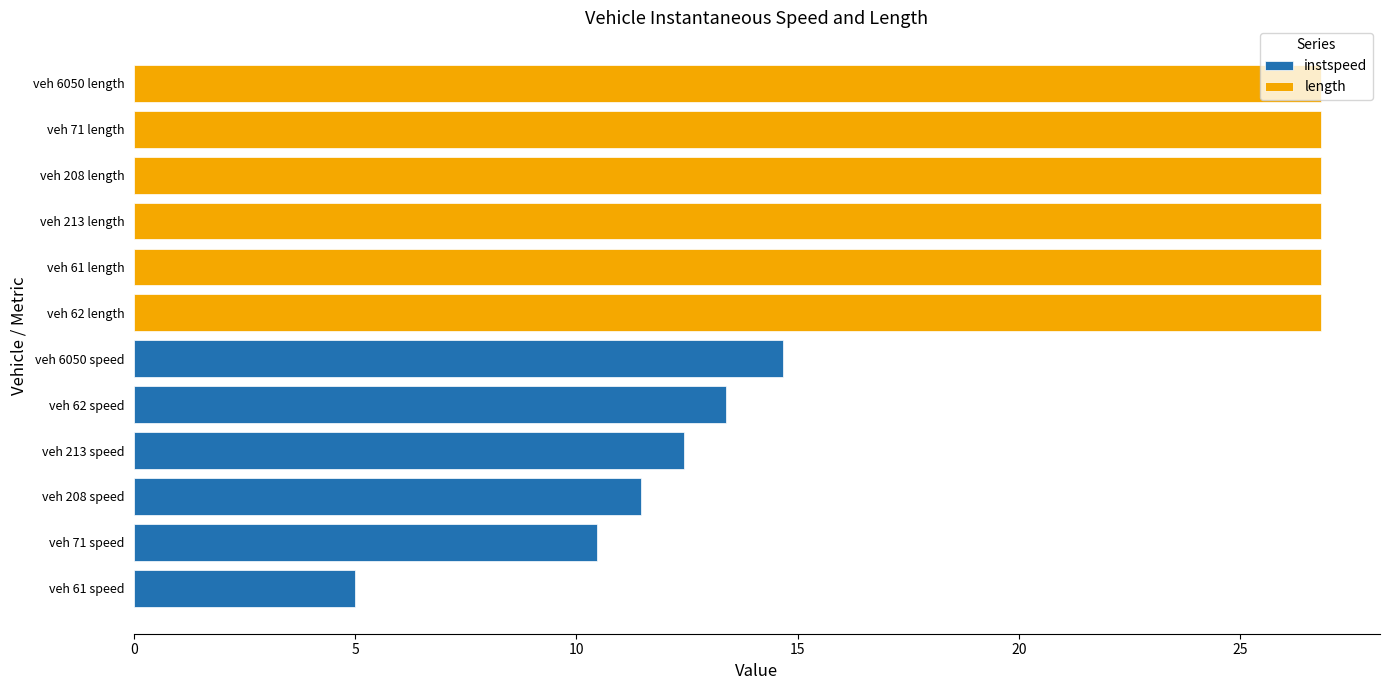

Which series has the largest range (max minus min)?

instspeed